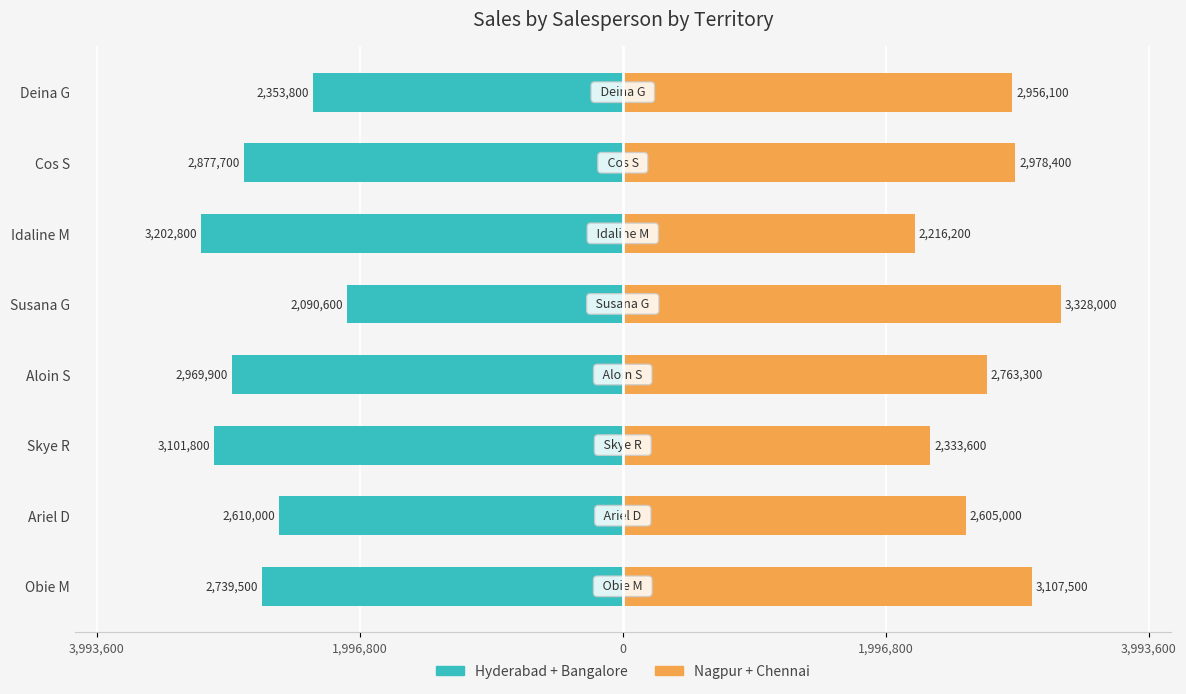

How many Nagpur + Chennai values are between 2605000 and 3107500?

5